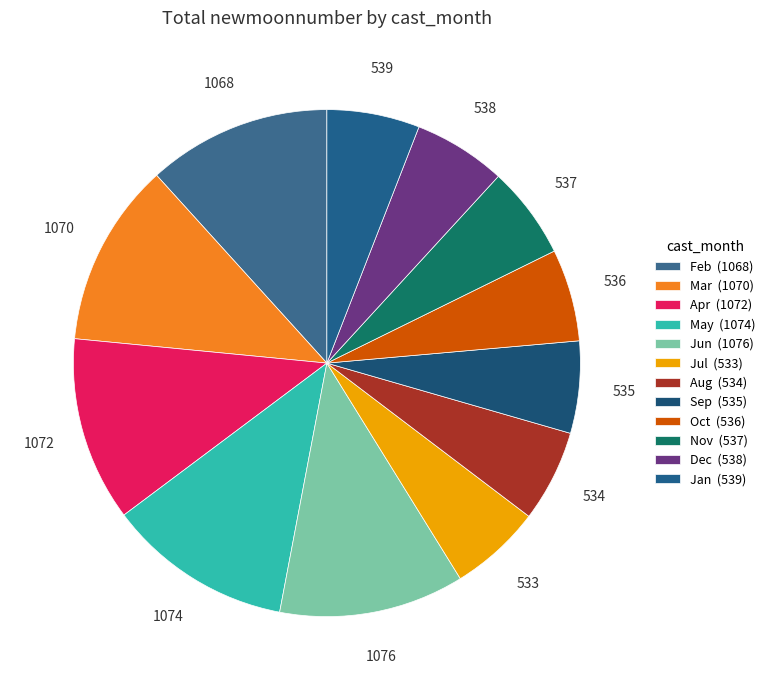

Is there any slice that represents more than half of the pie?

No